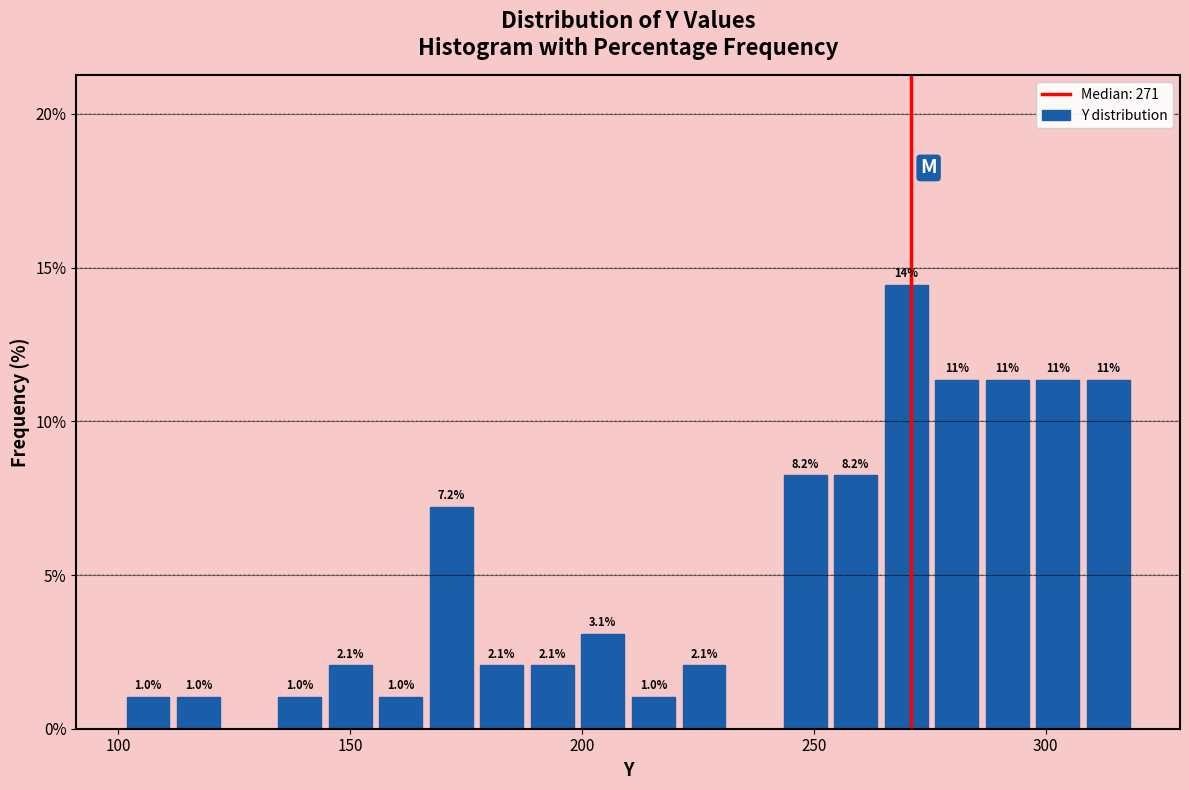

Around what value on the x-axis is the tallest bar? Give the approximate position of its centre, as read against the axis.

270